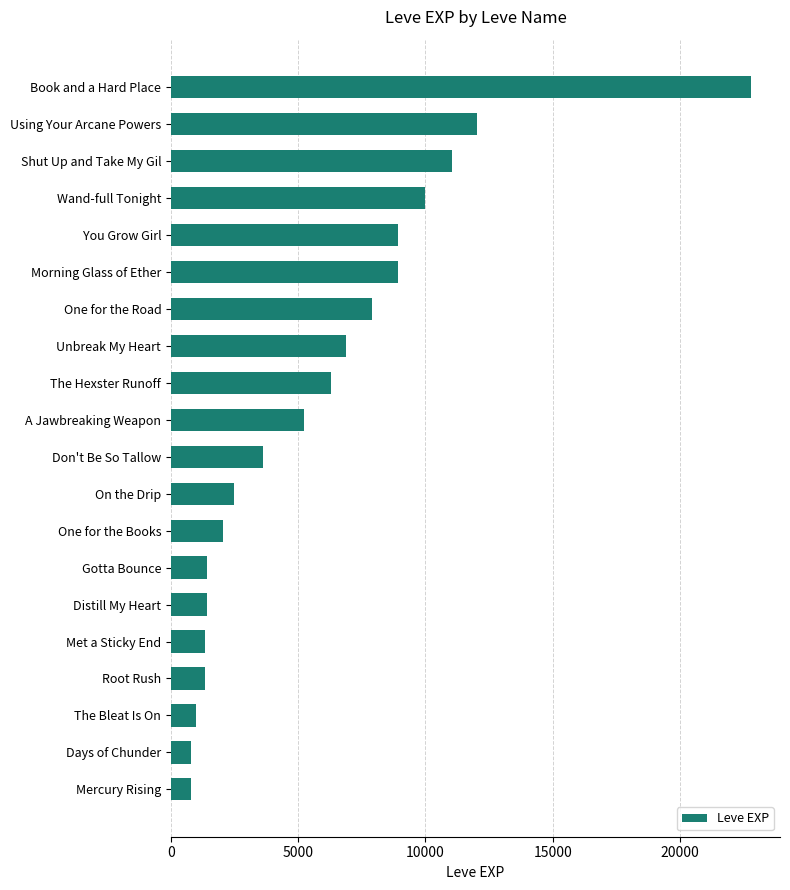

True or false: the data shows 1739 at The Bleat Is On.

False